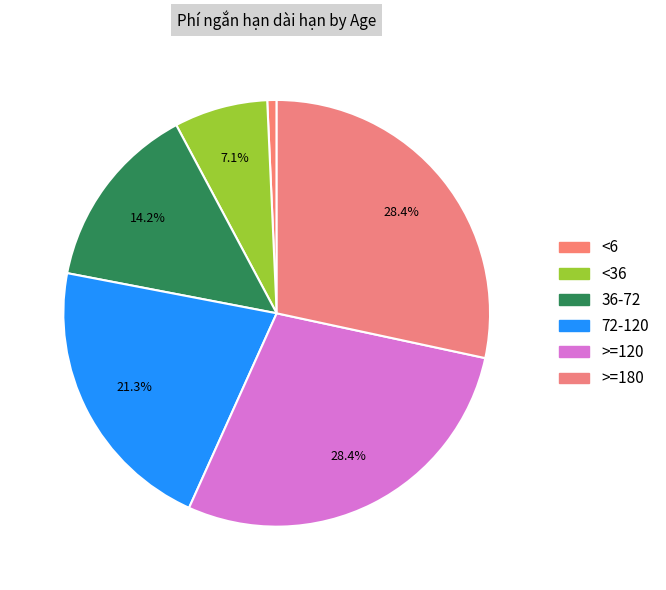

Which has a higher value, >=180 or >=120?

>=180